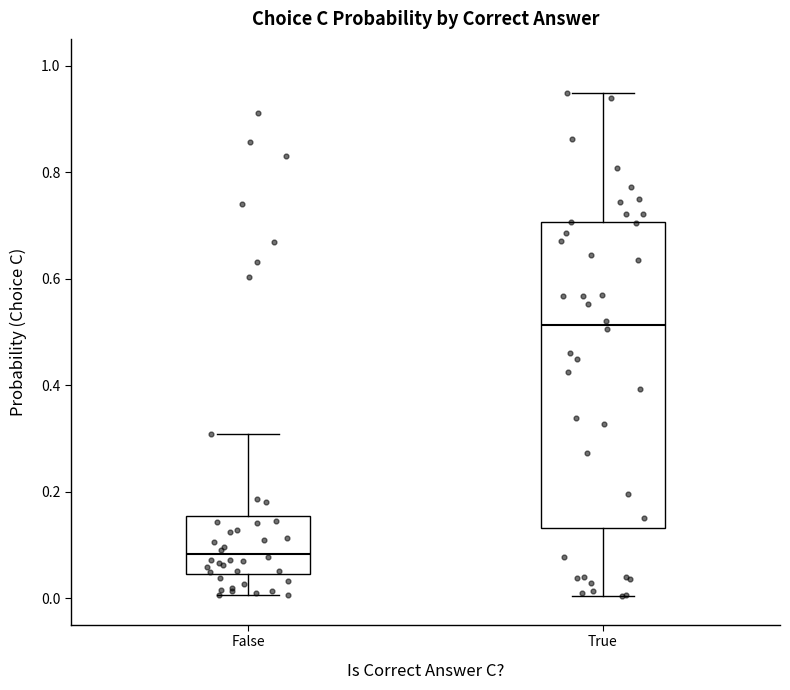

Where is the upper edge of the box for True on the y-axis? The values are not printed on the chart, so give them approximately, as read against the axis.

0.70